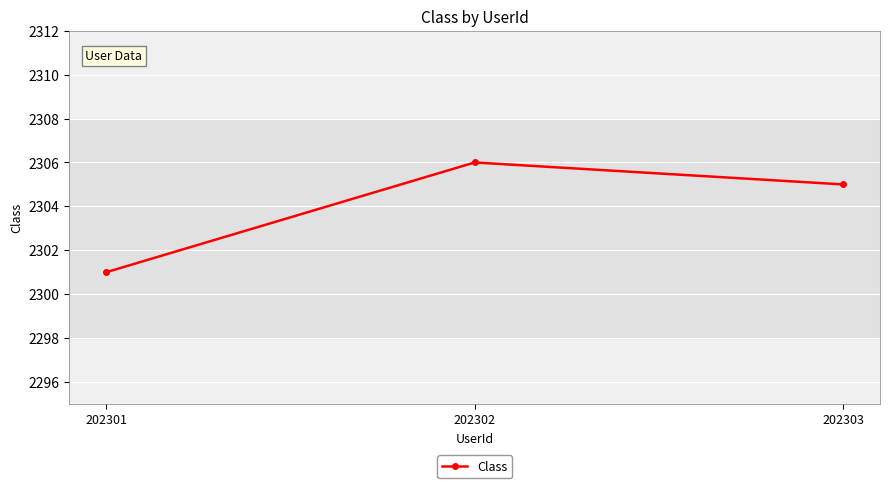

List the labels in order of value, largest first.

202302, 202303, 202301